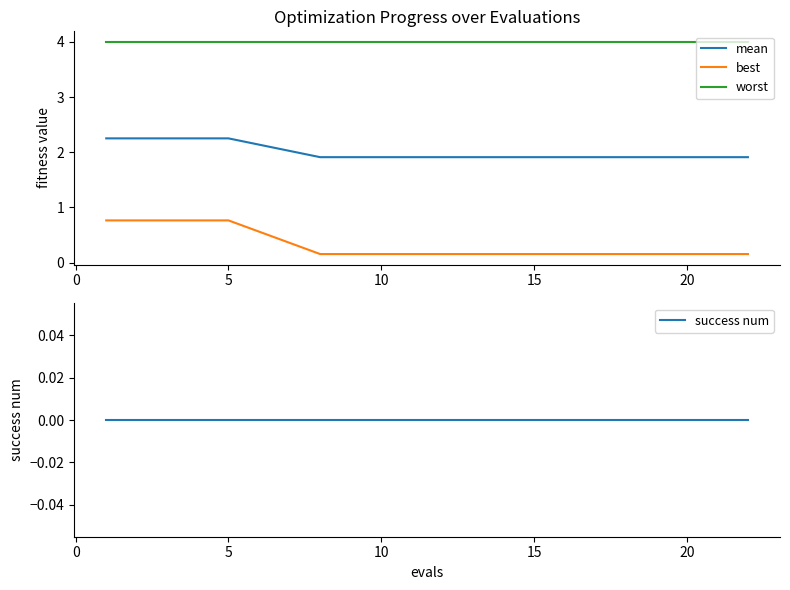

True or false: worst and mean cross at least once.

False